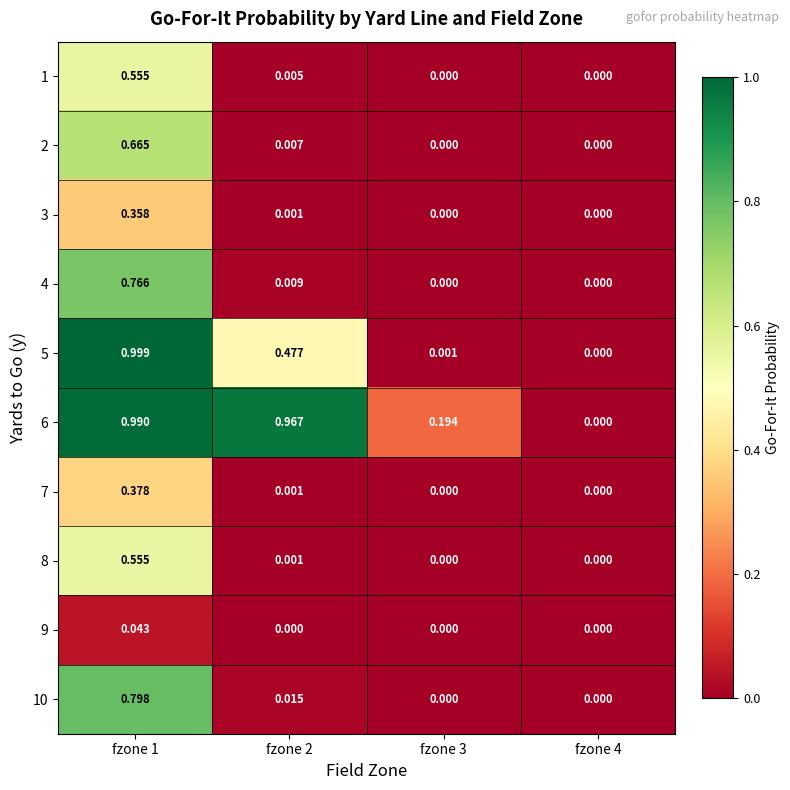

Which category has the lowest value across all series?

fzone 3